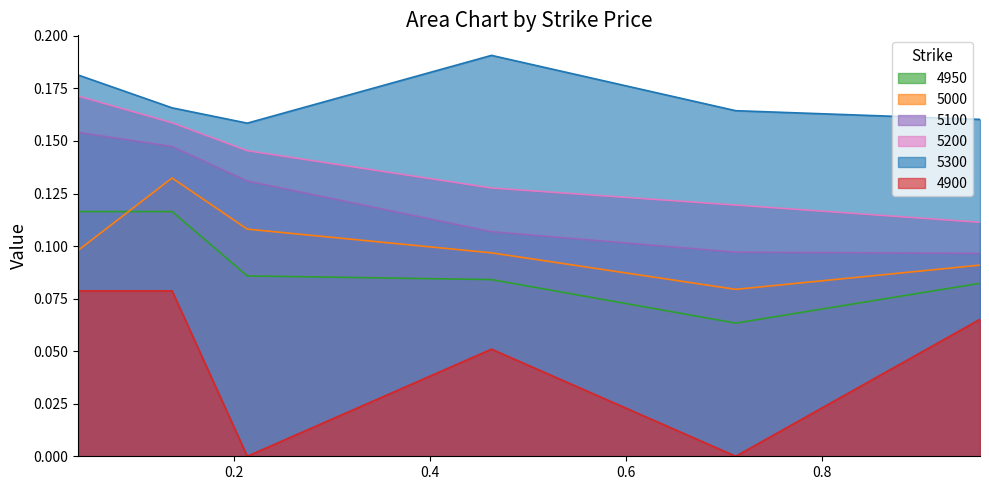

At how many categories does at least one series exceed 0?

6